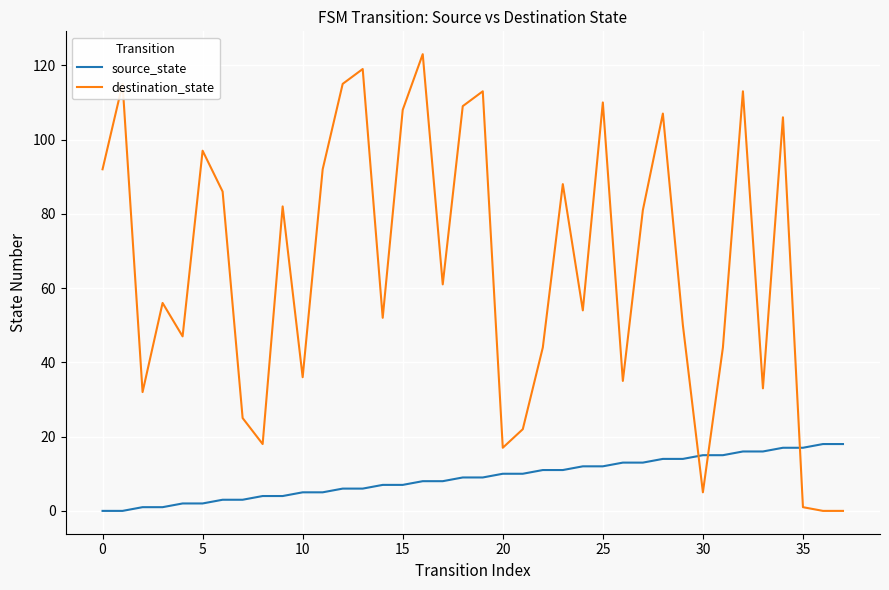

What is the difference between the second highest and minimum values in the source_state series?

18